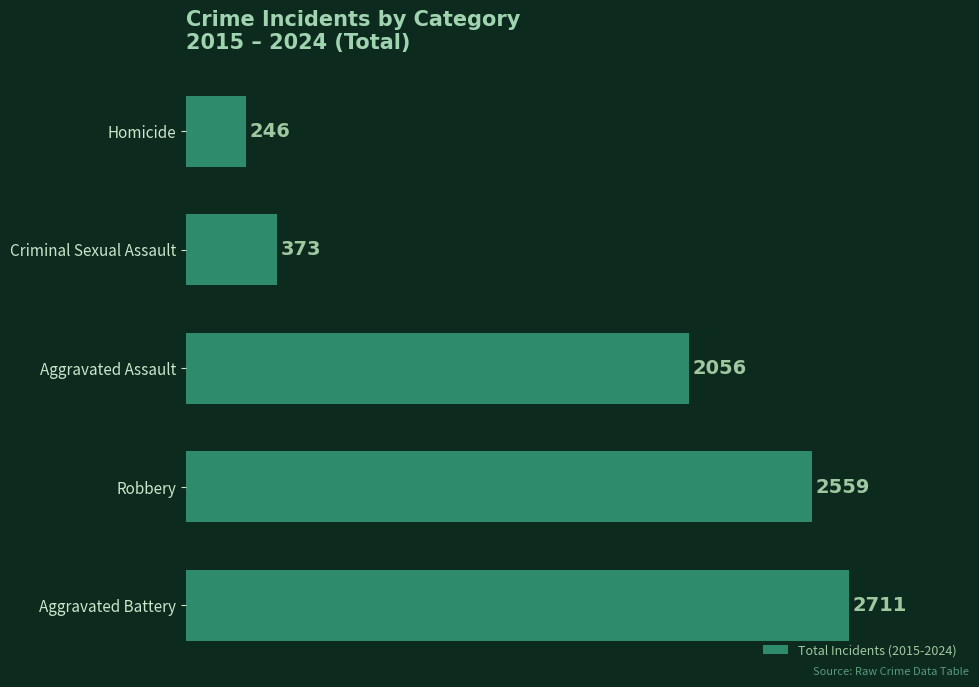

What is the greatest value displayed?

2711